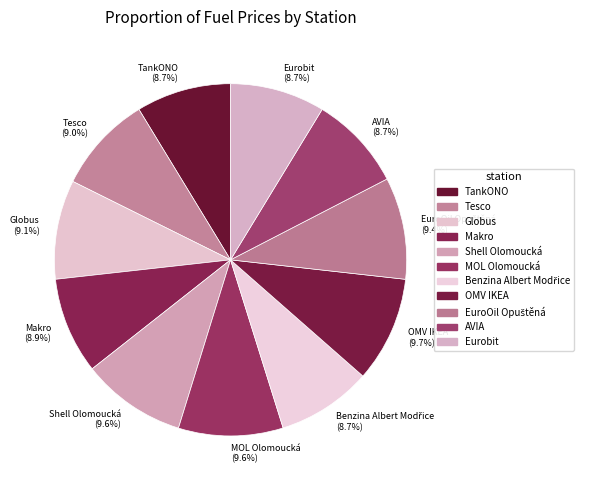

Is there any slice that represents more than half of the pie?

No